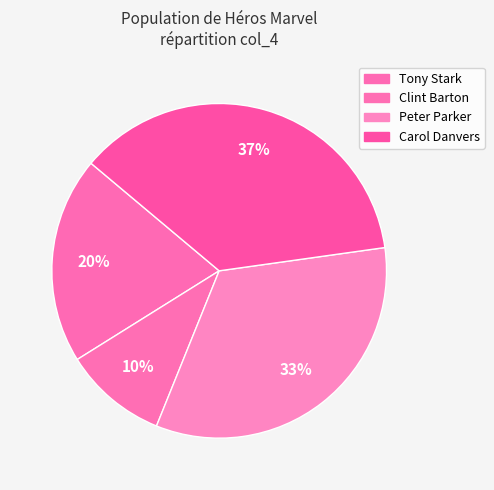

To the nearest percent, what is the difference between the Tony Stark and Clint Barton slice percentages?

10%